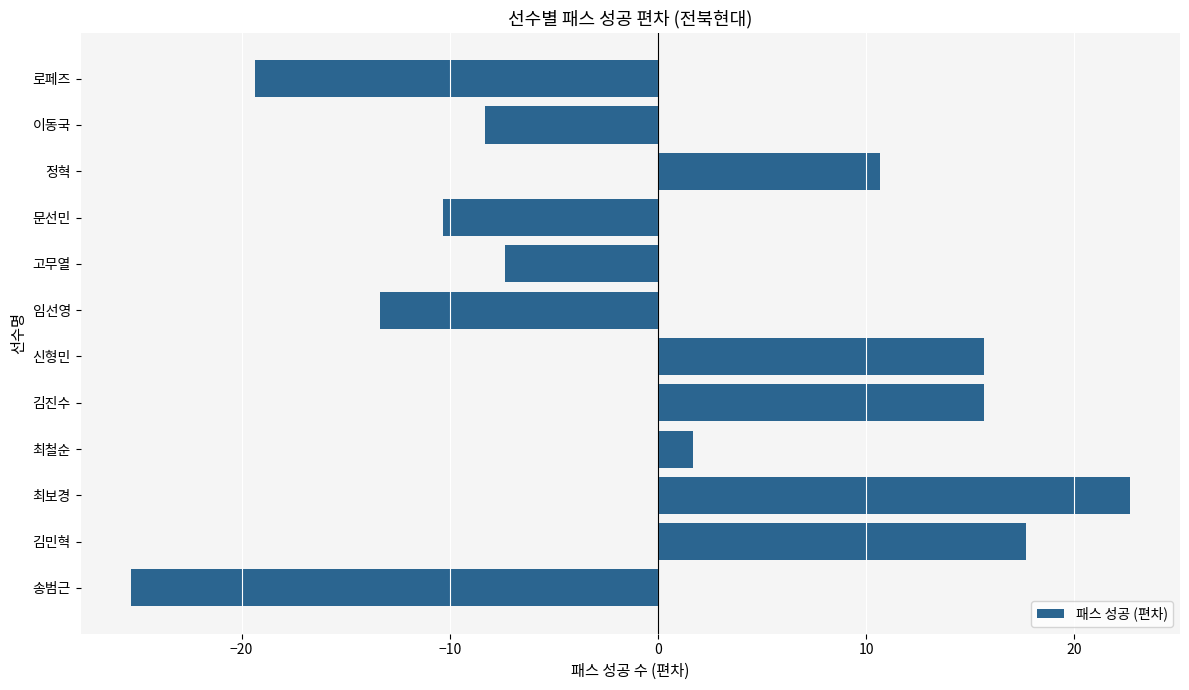

Reading bottom to top, what are all the values shown in this chart?

-25.3	17.7	22.7	1.7	15.7	15.7	-13.3	-7.3	-10.3	10.7	-8.3	-19.3